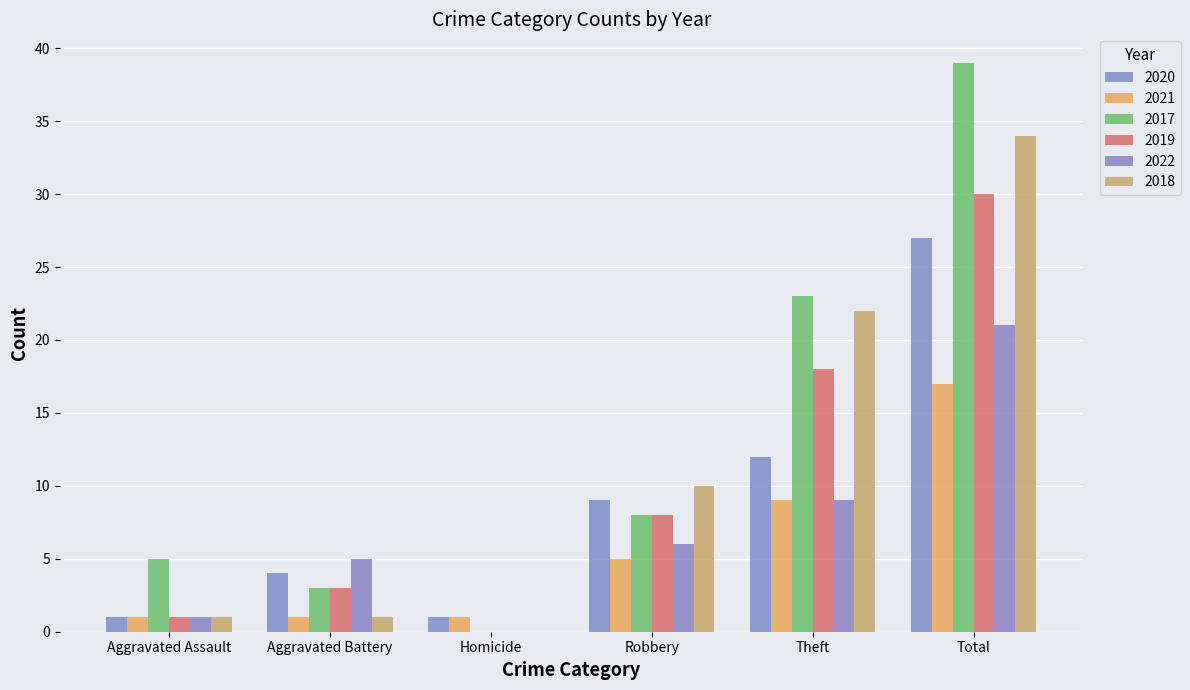

How many values in 2018 are above zero?

5